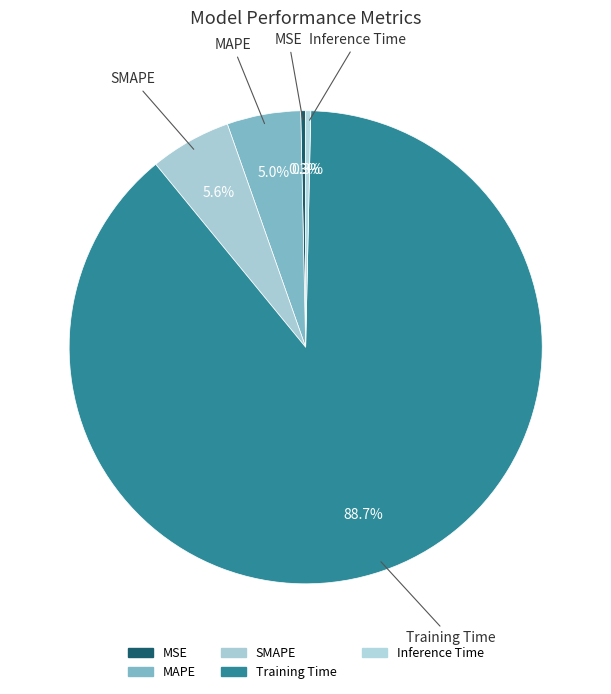

The Inference Time slice represents 7% of the pie. True or false?

False